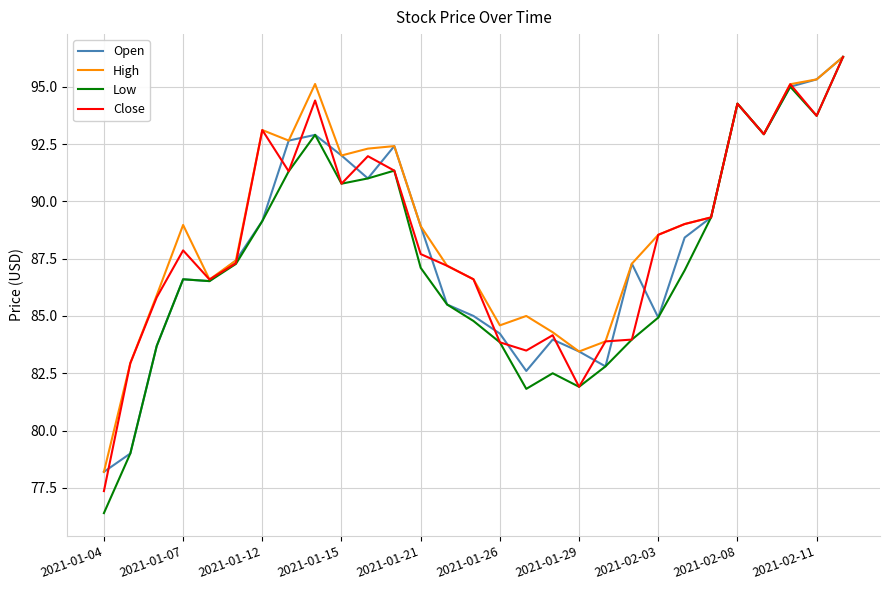

Which series has the largest range (max minus min)?

Low